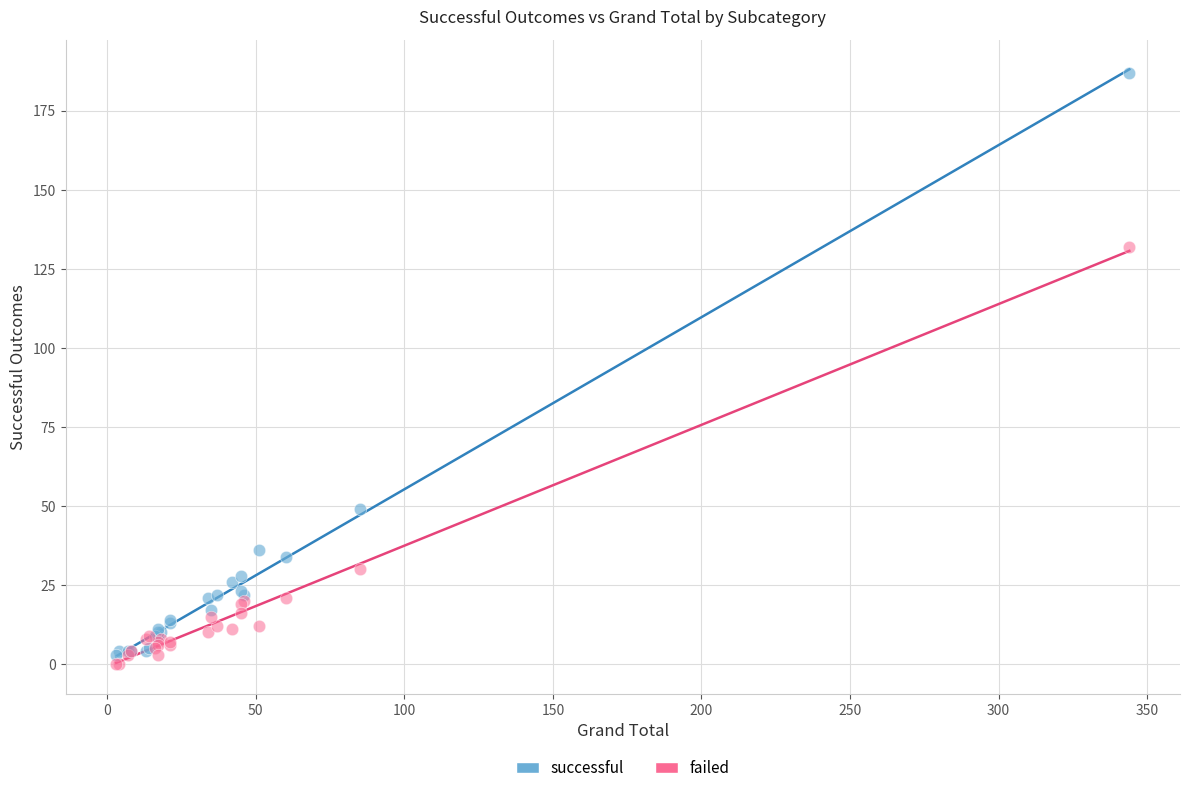

What are all the series names shown in the legend?

successful, failed